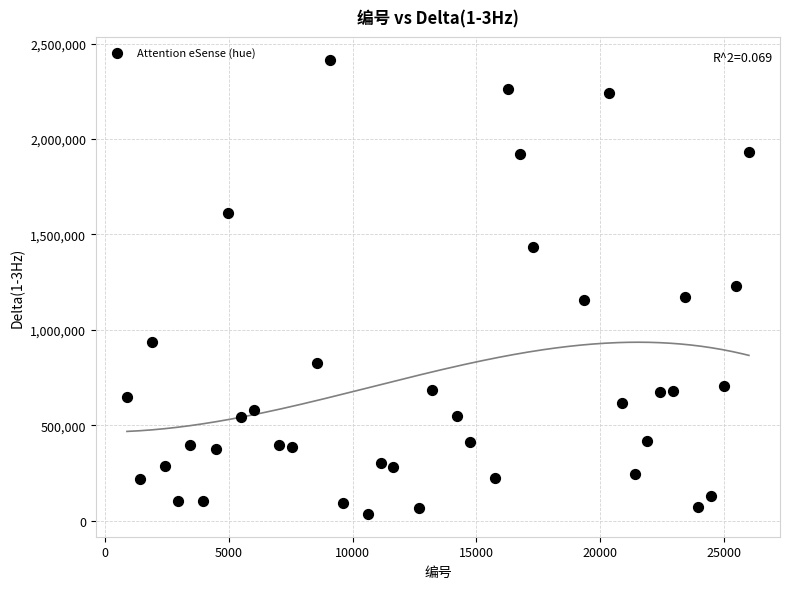

What is the range of X values (max minus min)?

25137